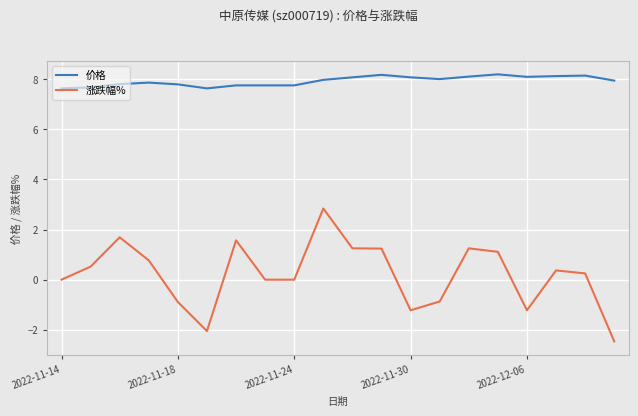

What is the maximum value for 价格?

8.2